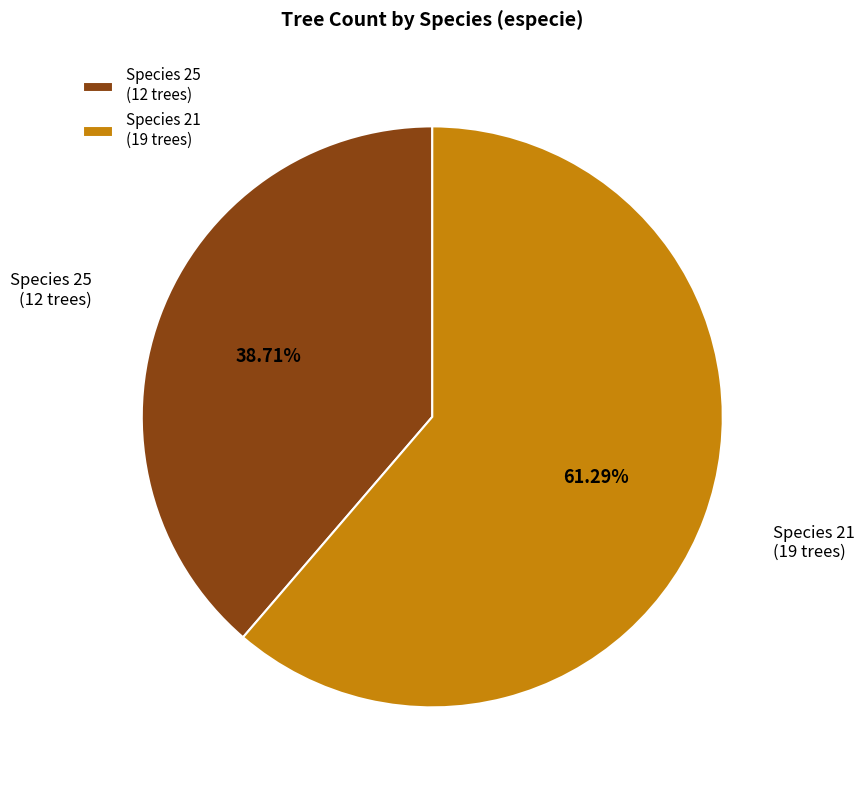

Between Species 21 (19 trees) and Species 25 (12 trees), which is larger?

Species 21 (19 trees)